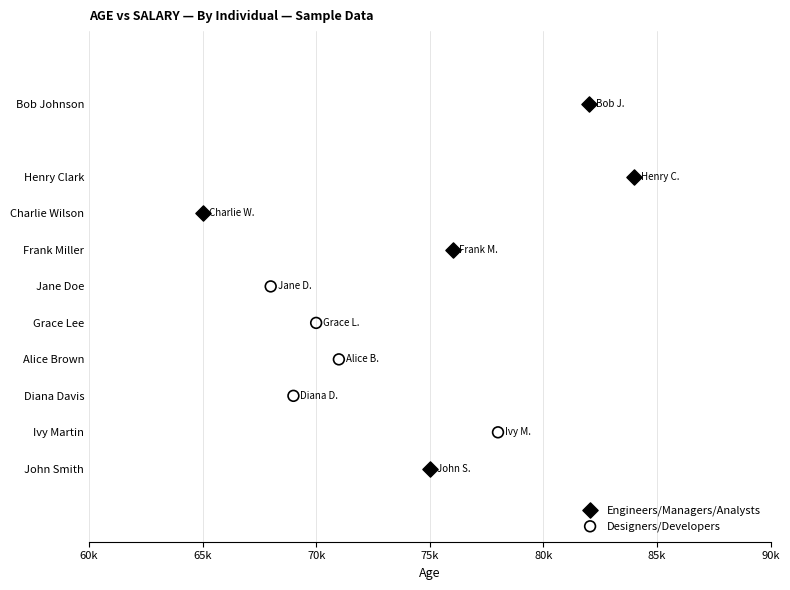

Which series has the largest Y range (max minus min)?

Engineers/Managers/Analysts